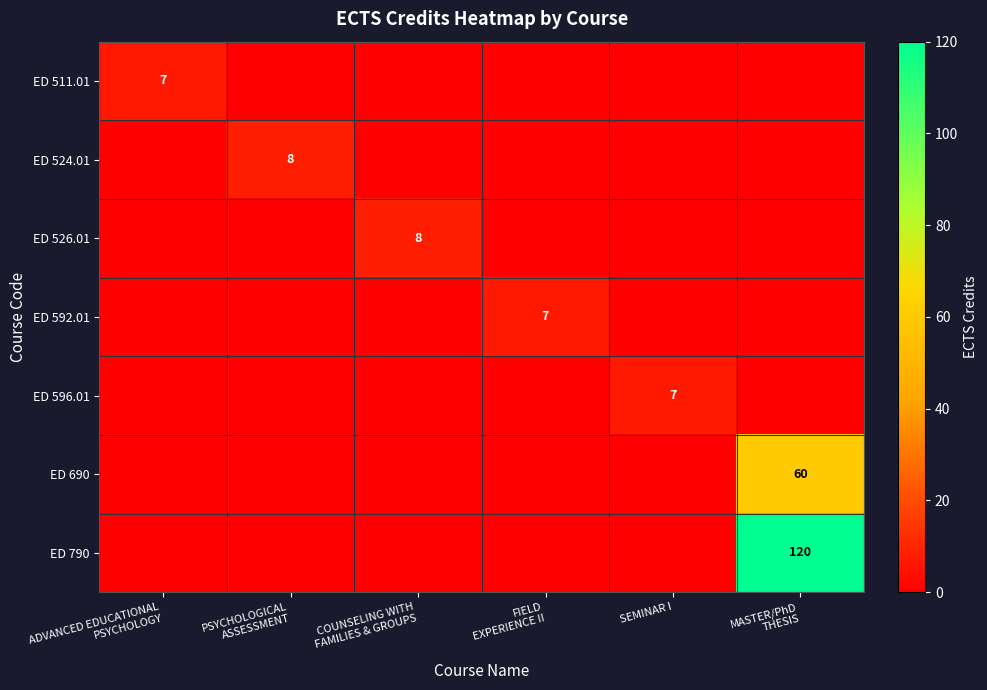

What is the sum of all ED 596.01 values?

7